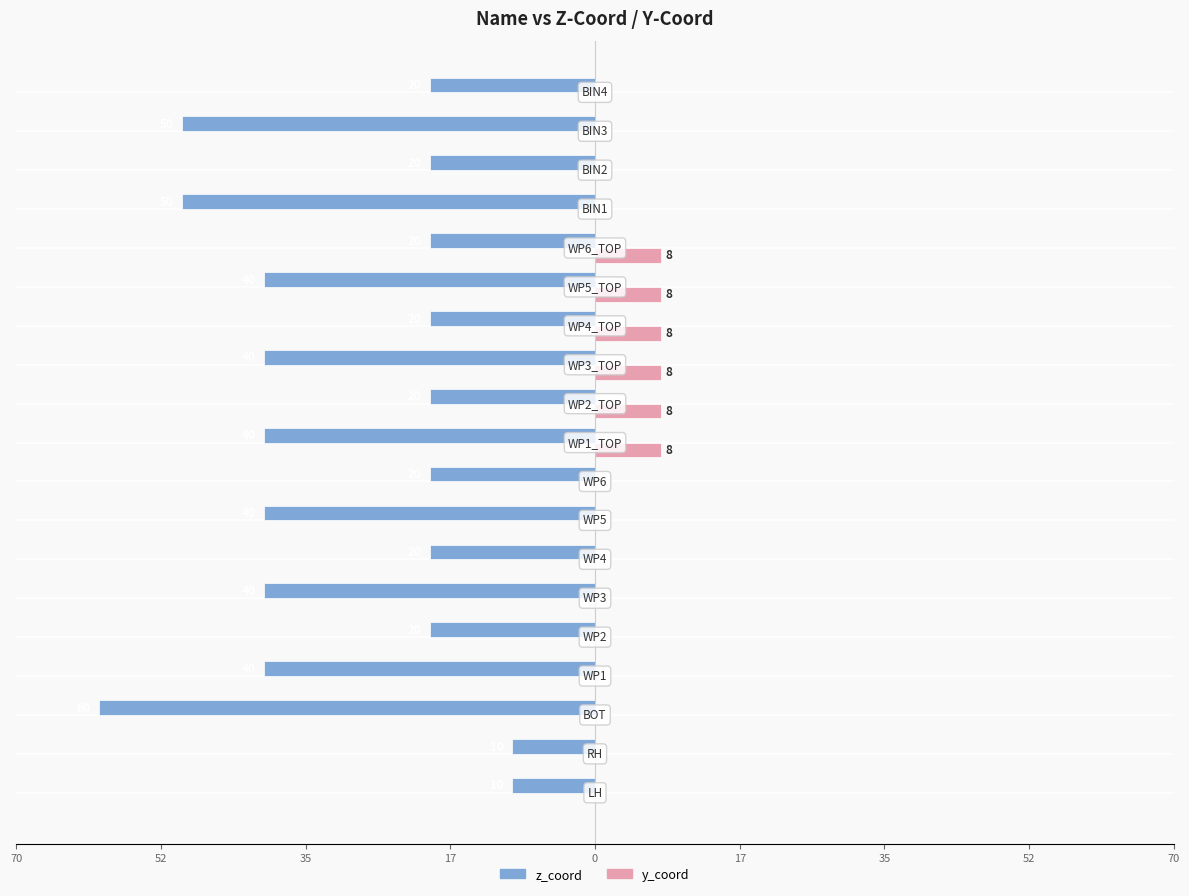

What are all the series names shown in the legend?

z_coord, y_coord